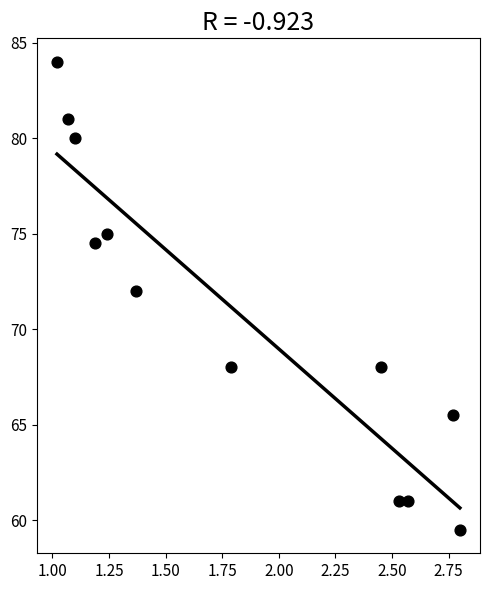

What Y value in the scatter plot is closest to 71?

72.0